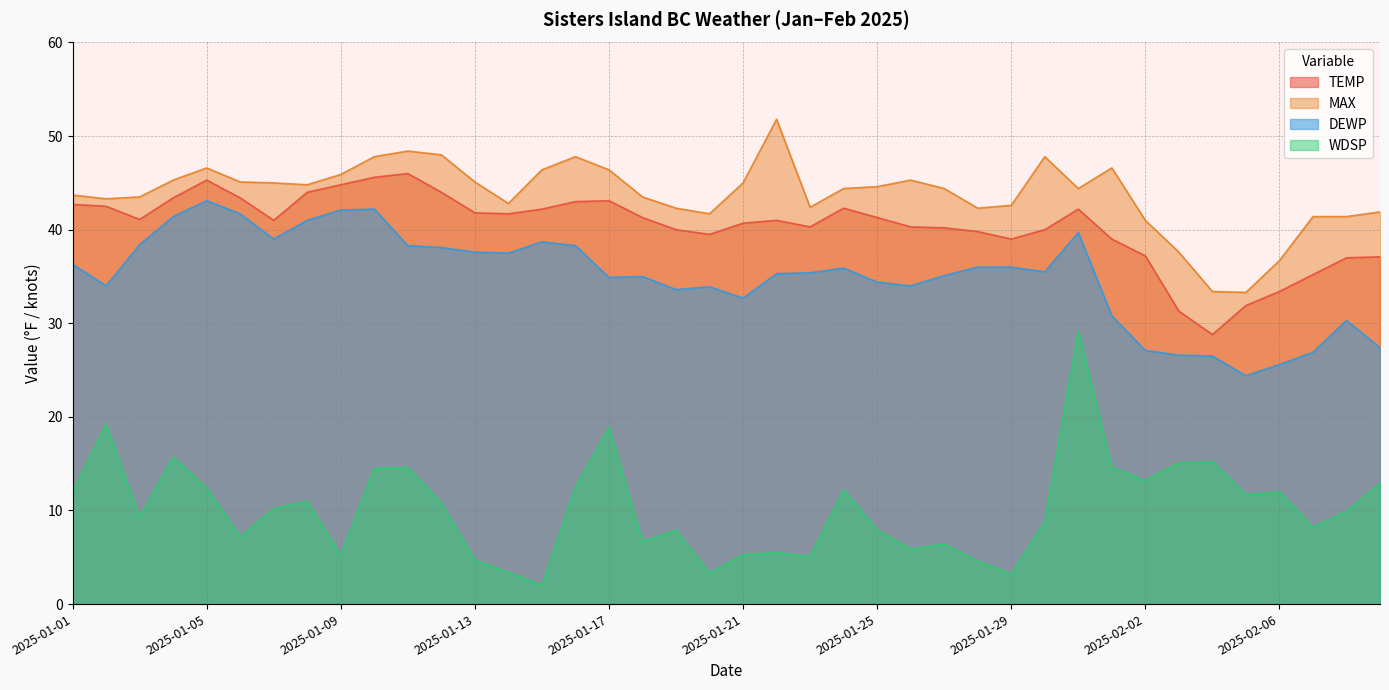

Read the MAX value at 2025-02-06.

36.7